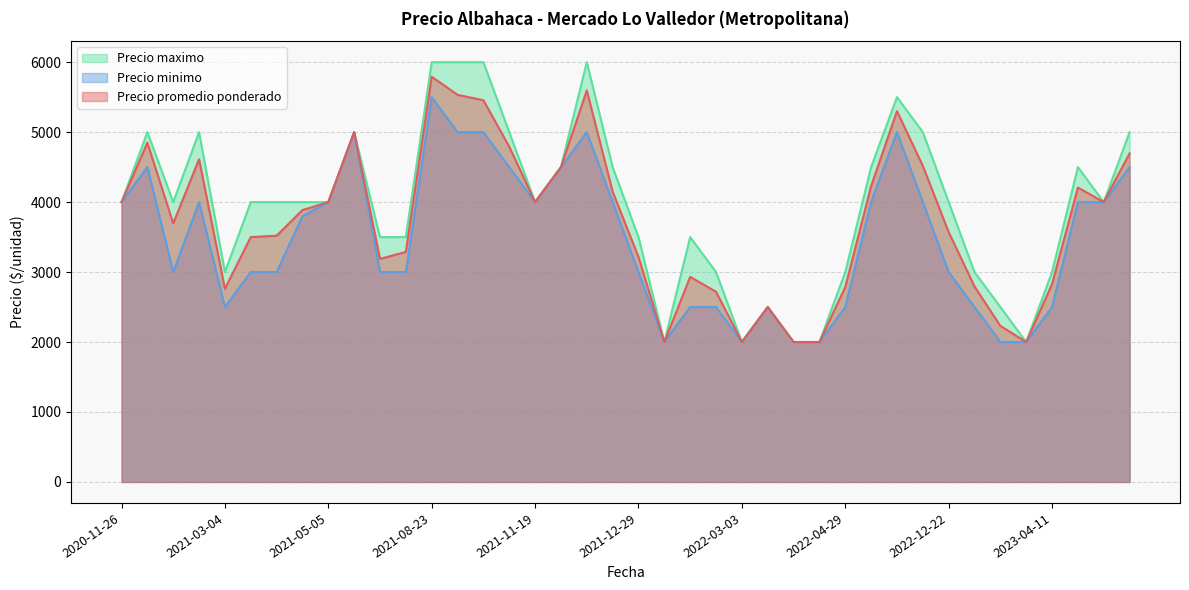

List the series in order of their overall mean, highest first.

Precio maximo, Precio promedio ponderado, Precio minimo